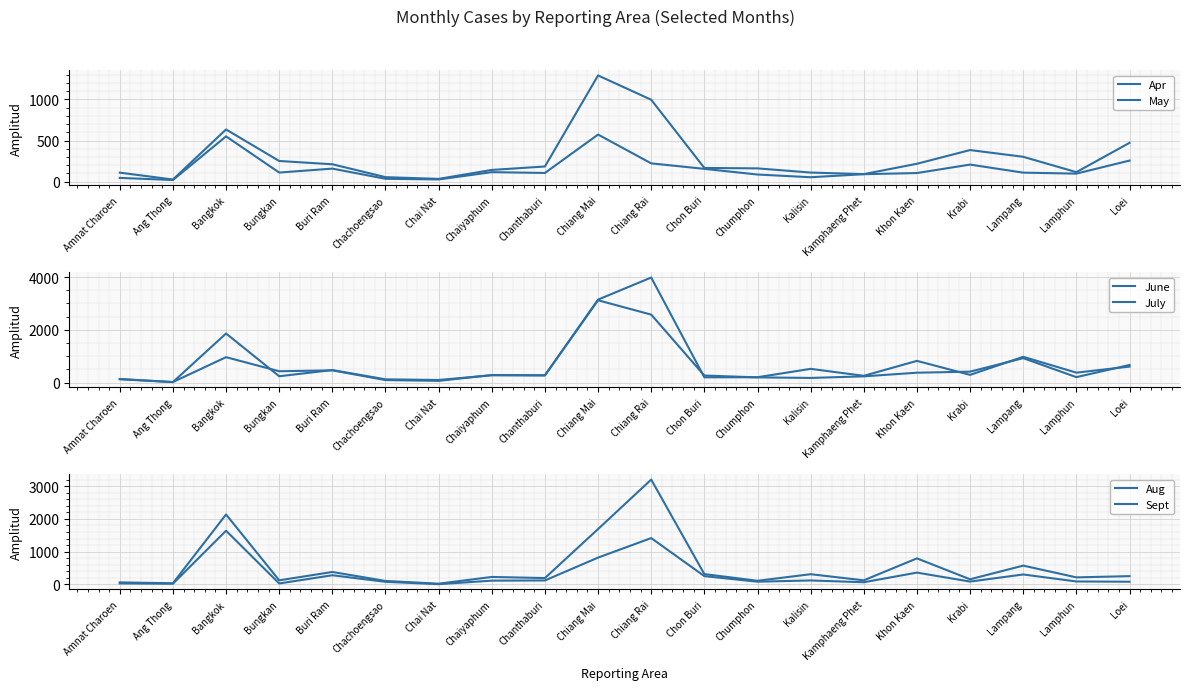

Does the chart display data point markers on the line(s)?

No